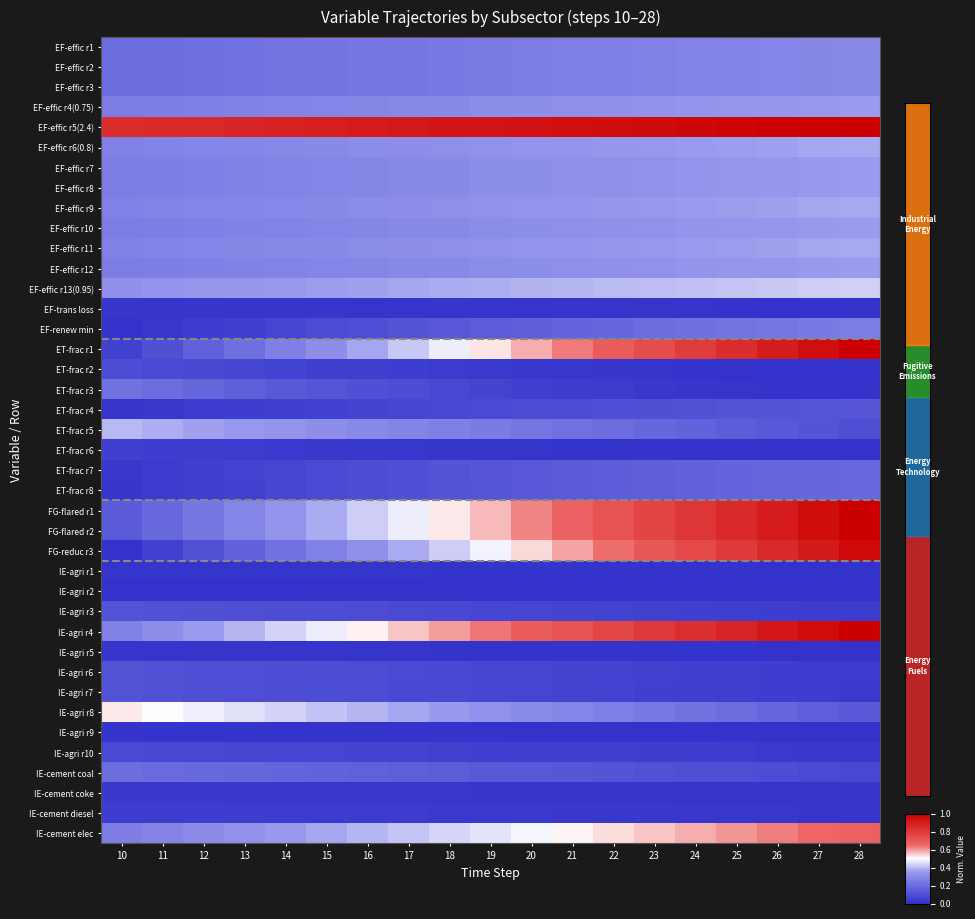

The EF-effic r9 series shows 0.3 at 14. True or false?

True